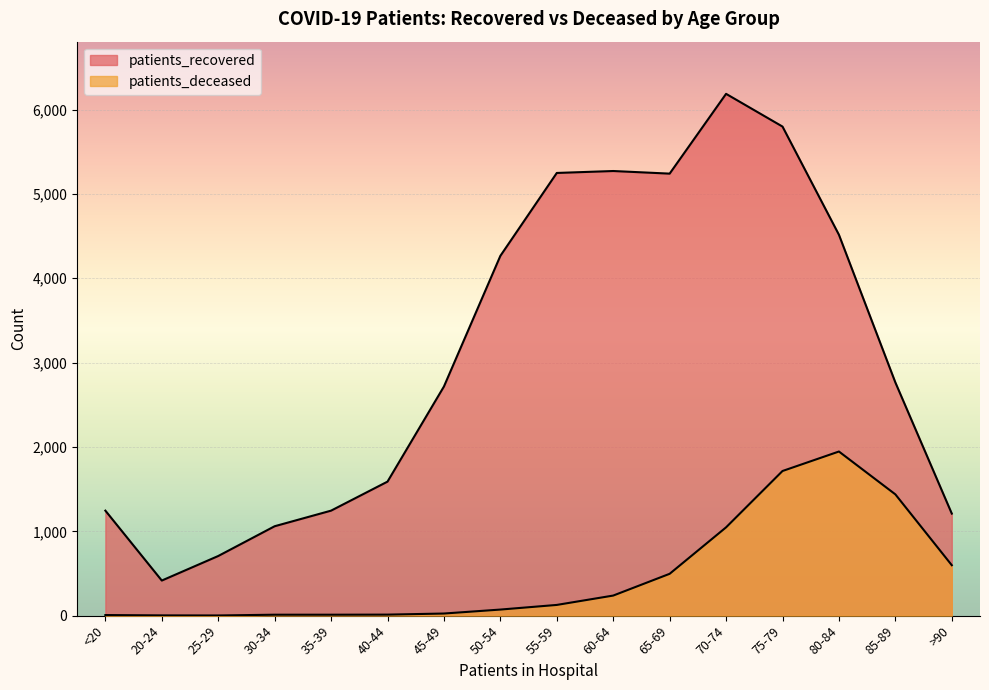

Where is patients_deceased nearest to the value 974?

70-74